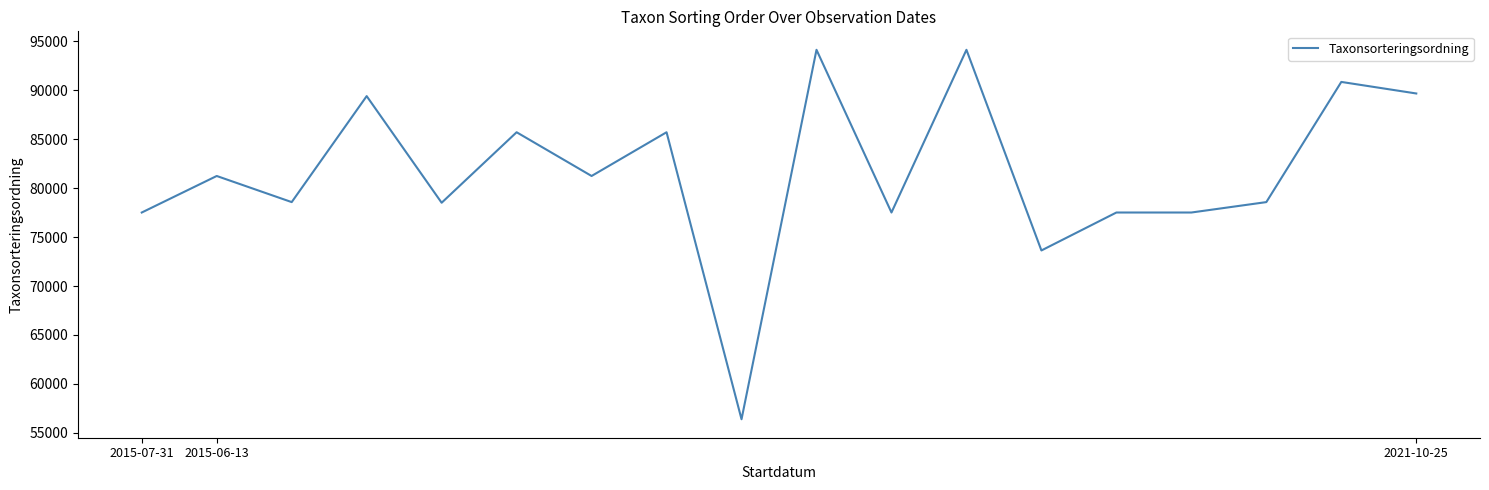

What is the maximum value shown in the chart?

94121